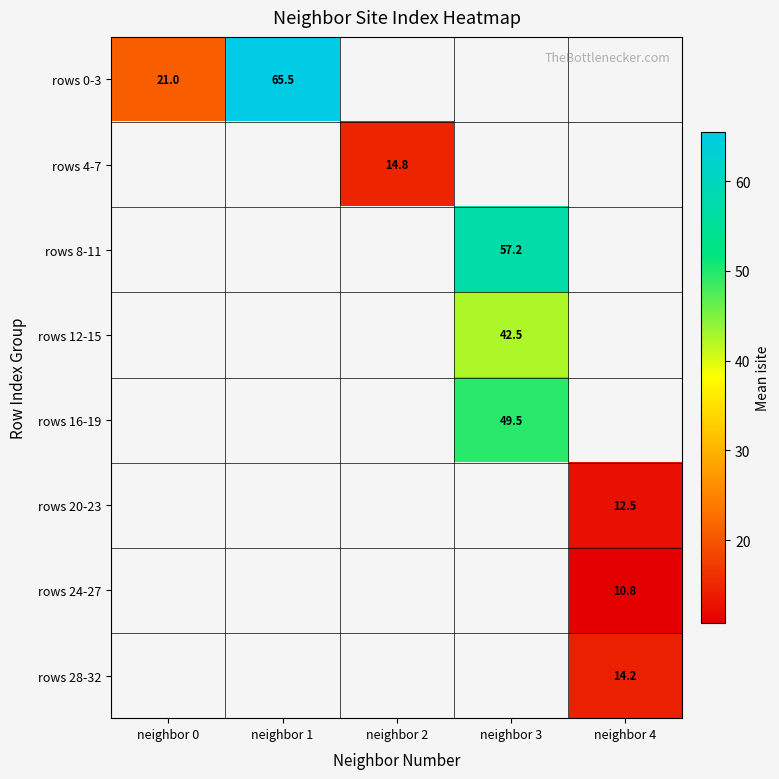

The rows 8-11 series shows 57.2 at neighbor 3. True or false?

True